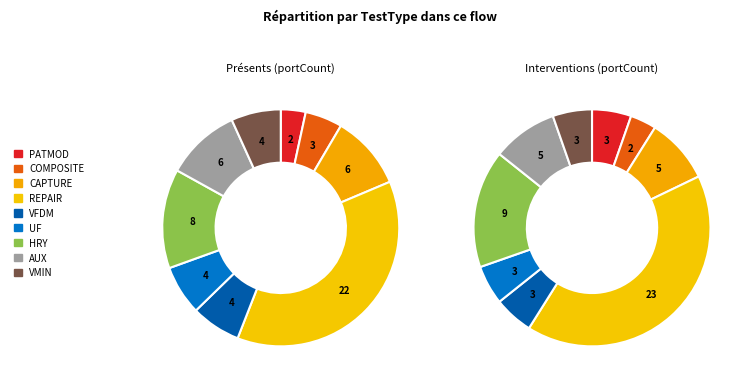

Is it true that UF is 6% of the pie?

True